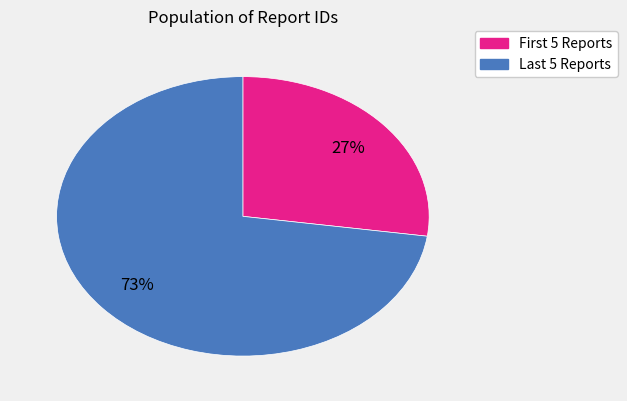

Is there any slice that represents more than half of the pie?

Yes